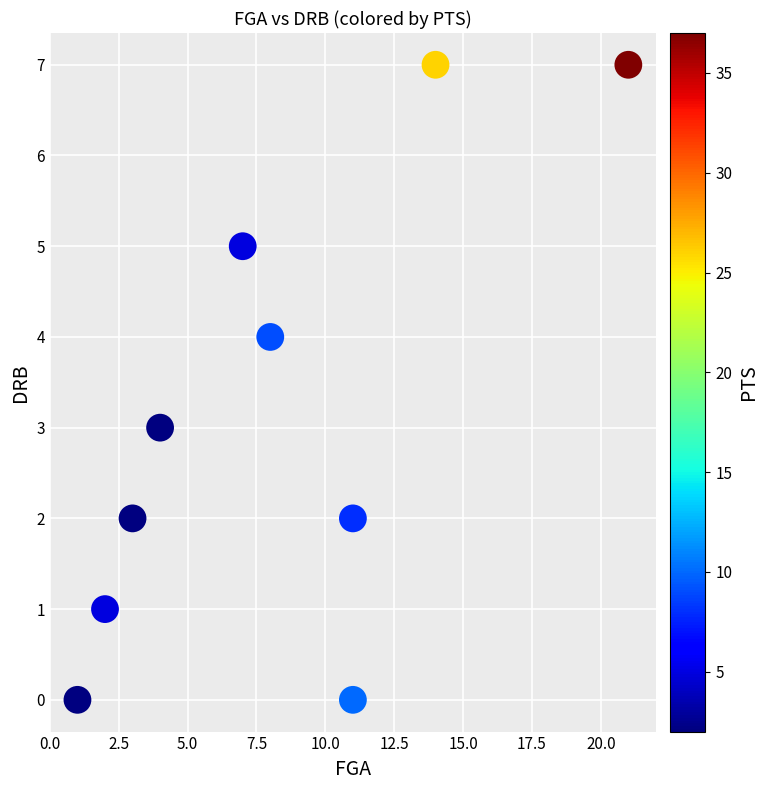

What is the range of X values (max minus min)?

20